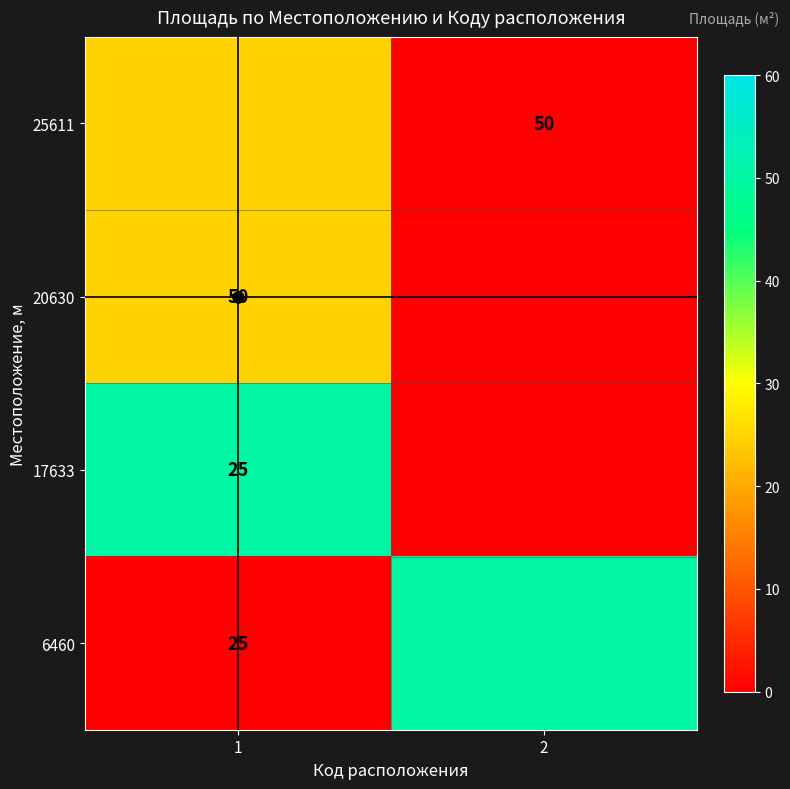

The value of 20630 at 1 is 50. True or false?

True